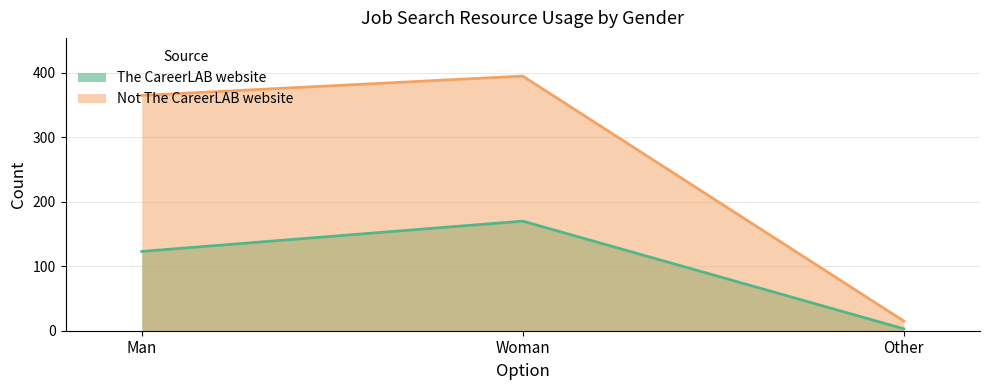

At which category does the chart reach its peak across all series?

Woman